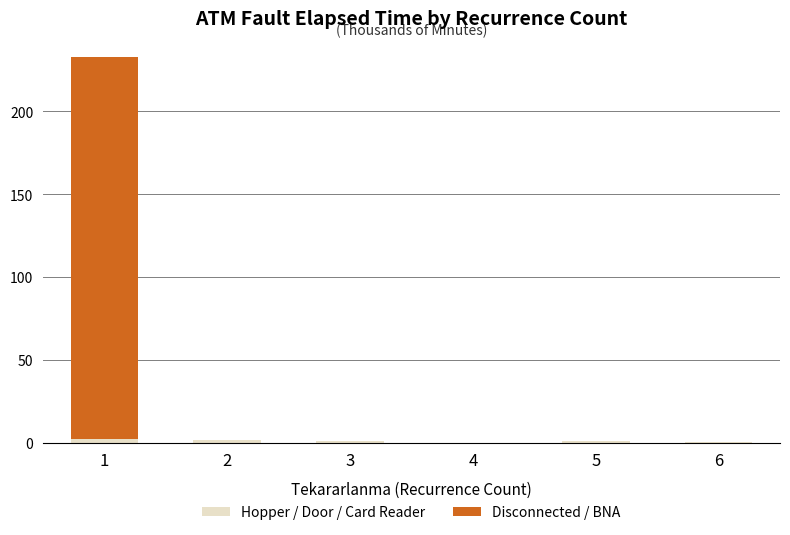

Are the bars grouped side by side (vs. stacked)?

No